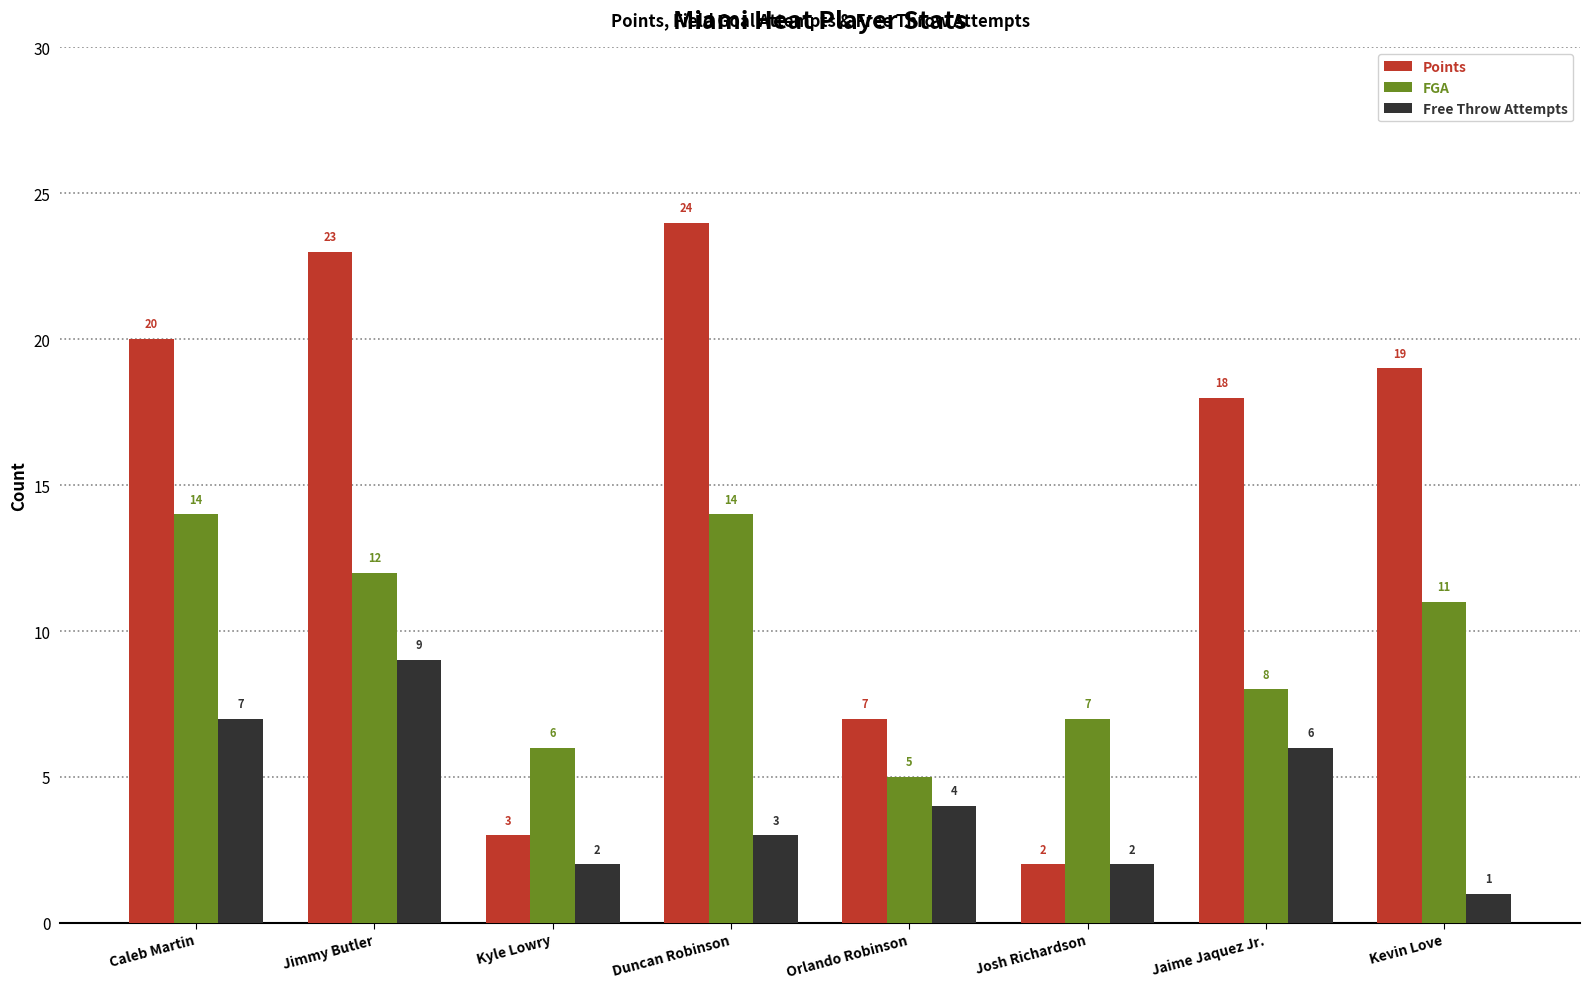

Which label corresponds to the largest value in the chart?

Duncan Robinson